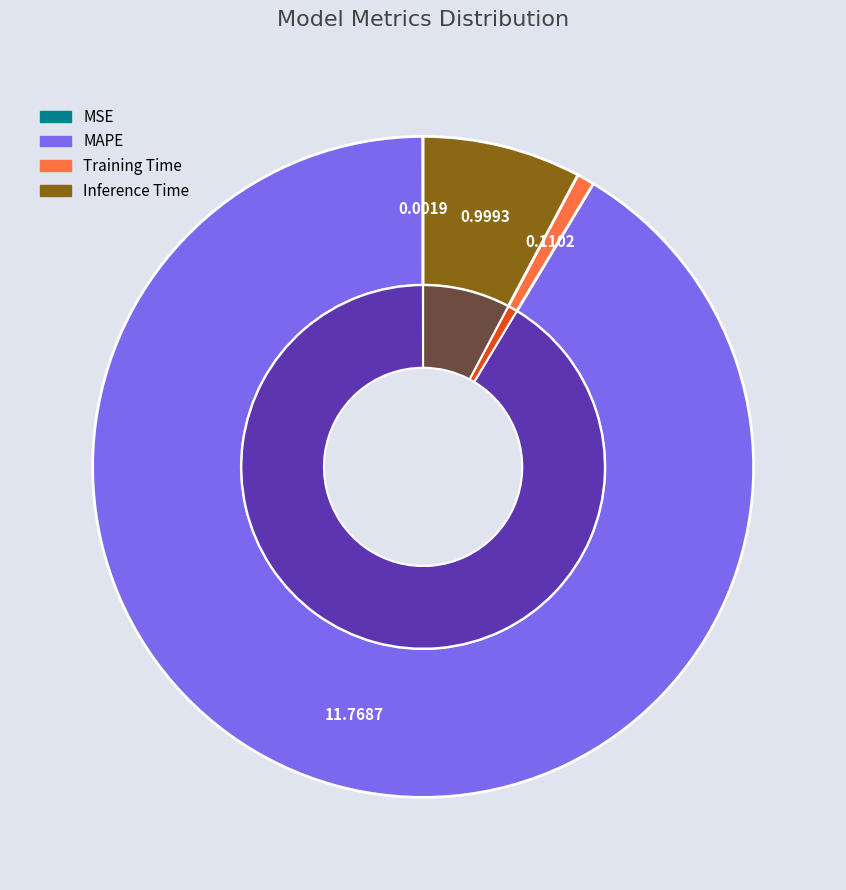

Count the number of slices in the pie.

4